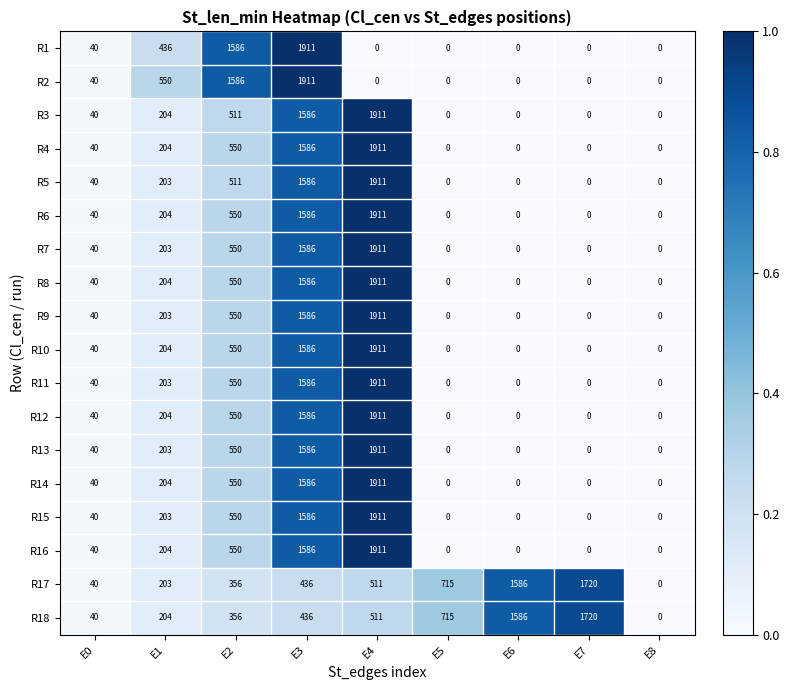

What is the difference between the maximum and minimum values in the R10 series?

1911